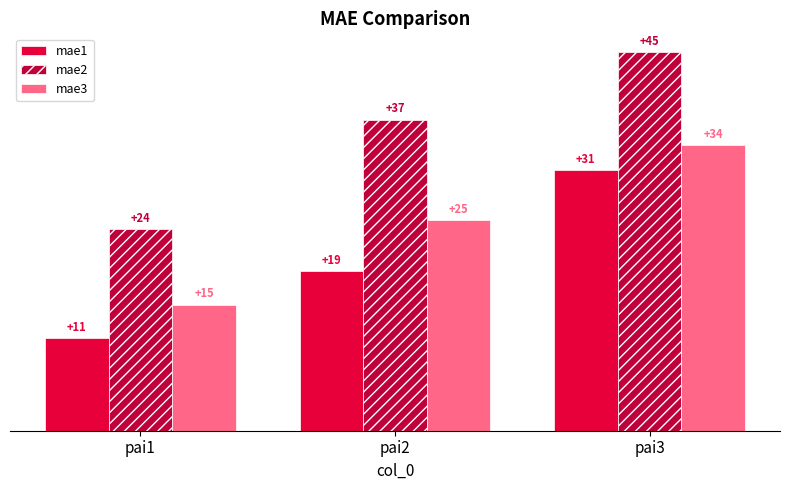

How many series are shown in this chart?

3